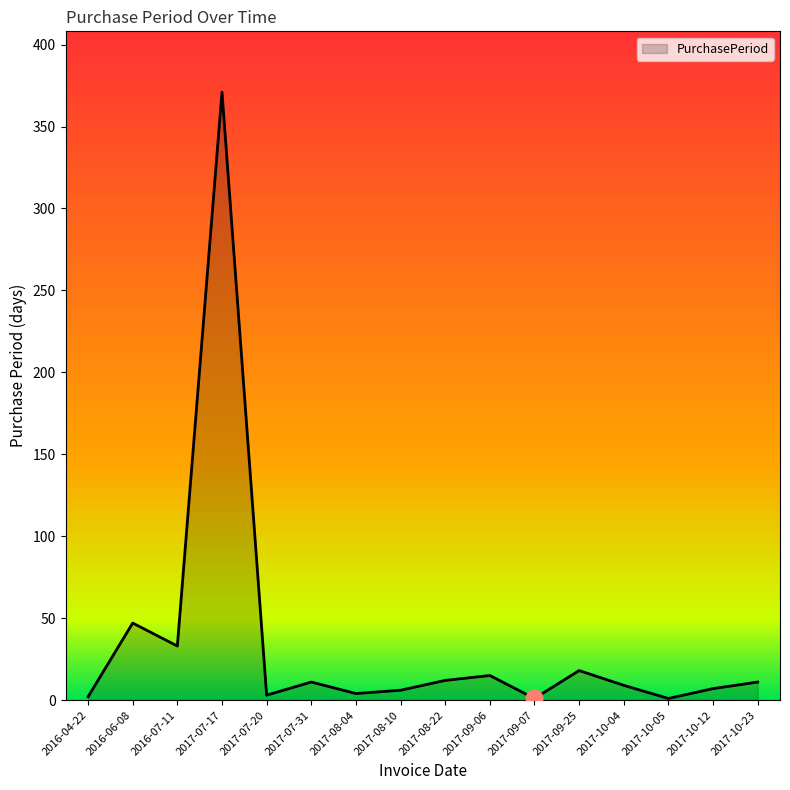

Where is the first local maximum?

2016-06-08